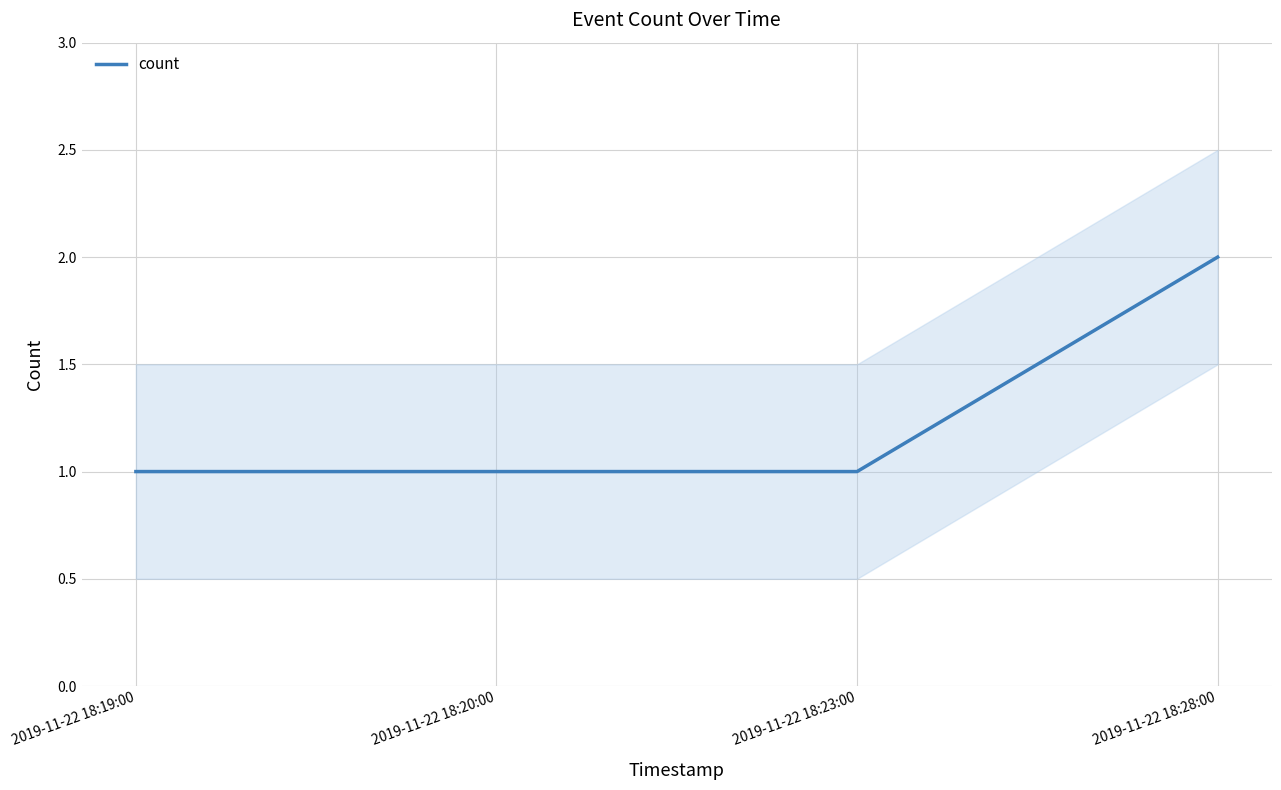

At which category does the chart reach its peak across all series?

2019-11-22 18:28:00